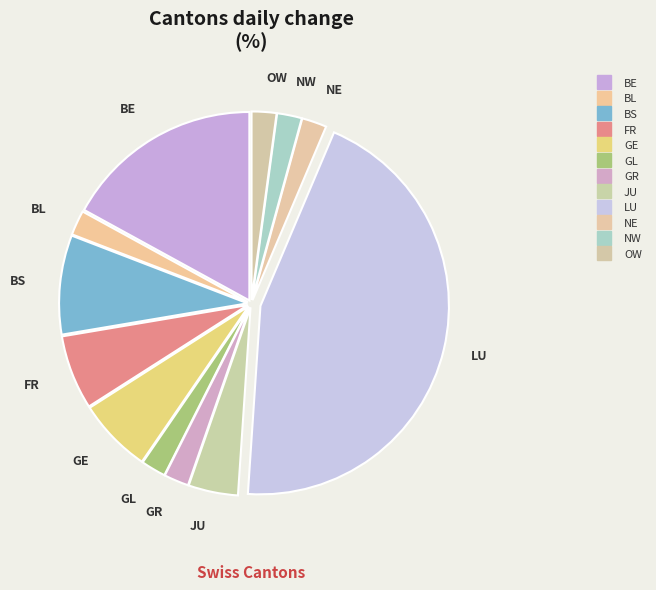

What percentage is the BS slice, to the nearest percent?

7%